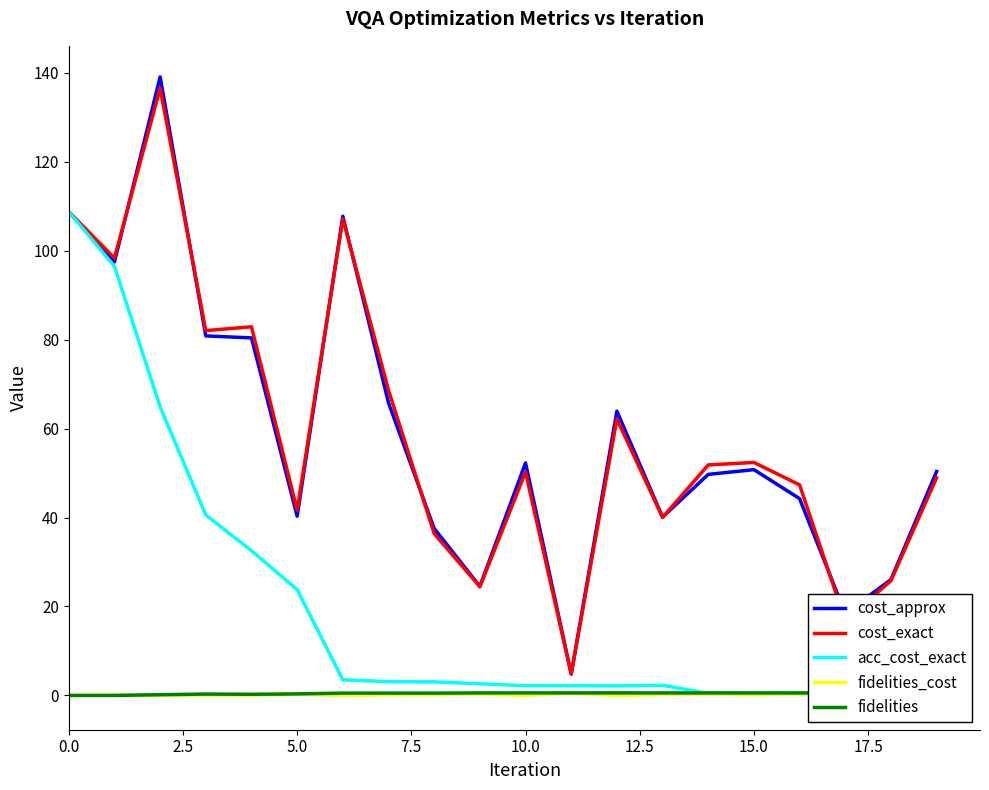

True or false: cost_approx has a value of 40.3 at 5.0.

True